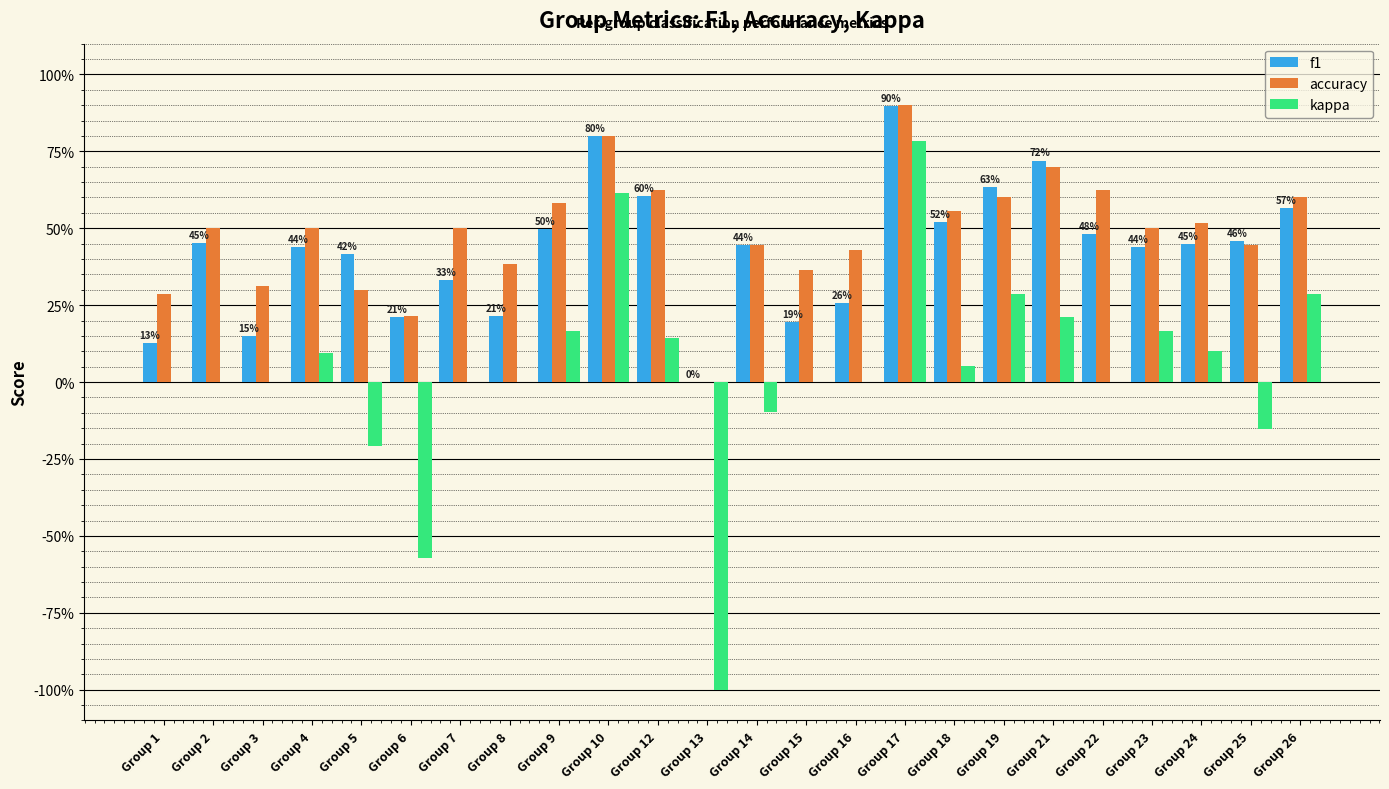

Reading left to right, extract all data points from this chart.

f1: Group 1=0.1	Group 2=0.5	Group 3=0.1	Group 4=0.4	Group 5=0.4	Group 6=0.2	Group 7=0.3	Group 8=0.2	Group 9=0.5	Group 10=0.8	Group 12=0.6	Group 13=0.0	Group 14=0.4	Group 15=0.2	Group 16=0.3	Group 17=0.9	Group 18=0.5	Group 19=0.6	Group 21=0.7	Group 22=0.5	Group 23=0.4	Group 24=0.4	Group 25=0.5	Group 26=0.6
accuracy: Group 1=0.3	Group 2=0.5	Group 3=0.3	Group 4=0.5	Group 5=0.3	Group 6=0.2	Group 7=0.5	Group 8=0.4	Group 9=0.6	Group 10=0.8	Group 12=0.6	Group 13=0.0	Group 14=0.4	Group 15=0.4	Group 16=0.4	Group 17=0.9	Group 18=0.6	Group 19=0.6	Group 21=0.7	Group 22=0.6	Group 23=0.5	Group 24=0.5	Group 25=0.4	Group 26=0.6
kappa: Group 1=0.0	Group 2=0.0	Group 3=0.0	Group 4=0.1	Group 5=-0.2	Group 6=-0.6	Group 7=0.0	Group 8=0.0	Group 9=0.2	Group 10=0.6	Group 12=0.1	Group 13=-1.0	Group 14=-0.1	Group 15=0.0	Group 16=0.0	Group 17=0.8	Group 18=0.1	Group 19=0.3	Group 21=0.2	Group 22=0.0	Group 23=0.2	Group 24=0.1	Group 25=-0.2	Group 26=0.3